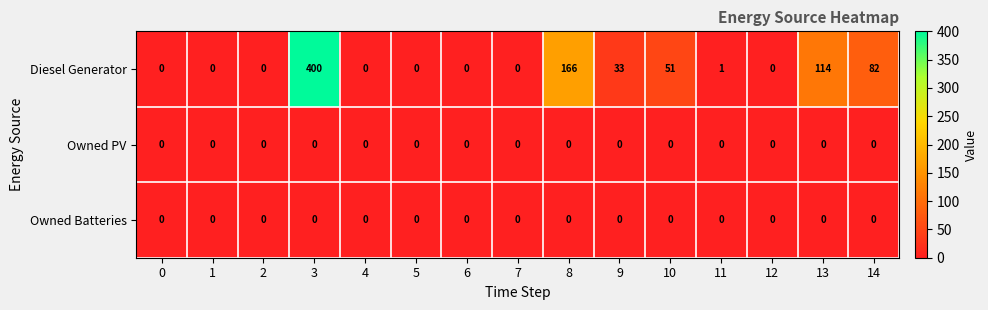

Where is Diesel Generator nearest to the value 200?

8